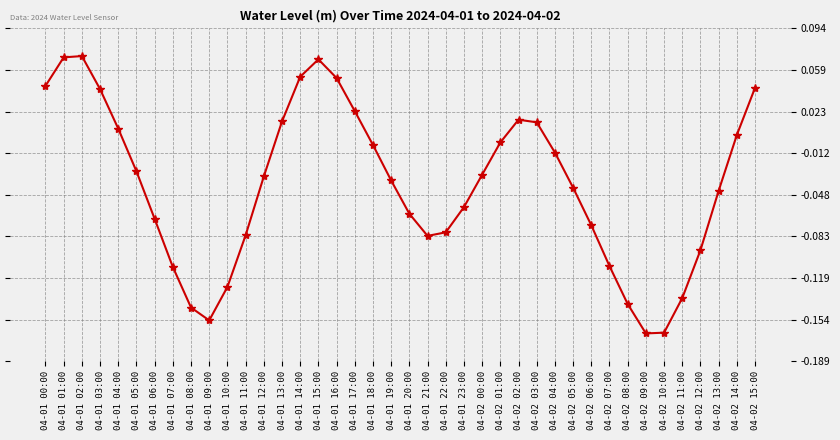

True or false: the data has more than 0 interior local peaks.

True